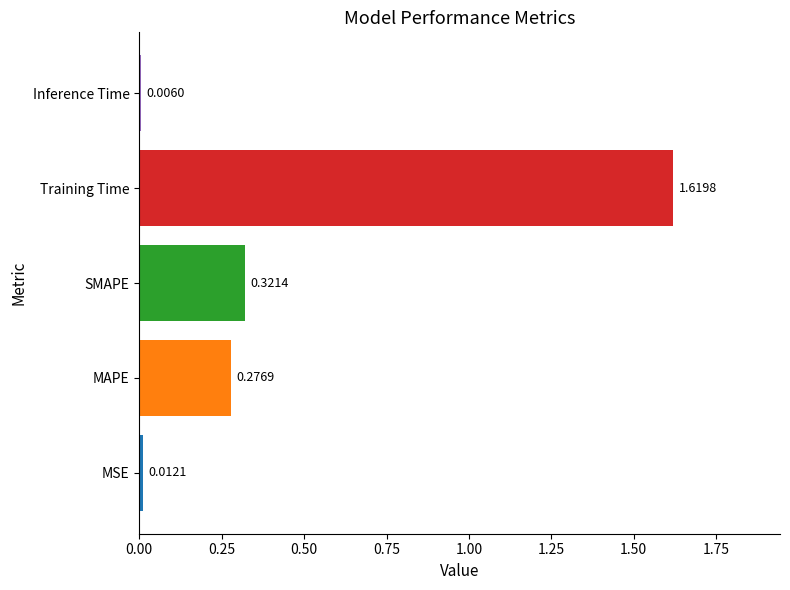

Which has a higher value, Training Time or SMAPE?

Training Time